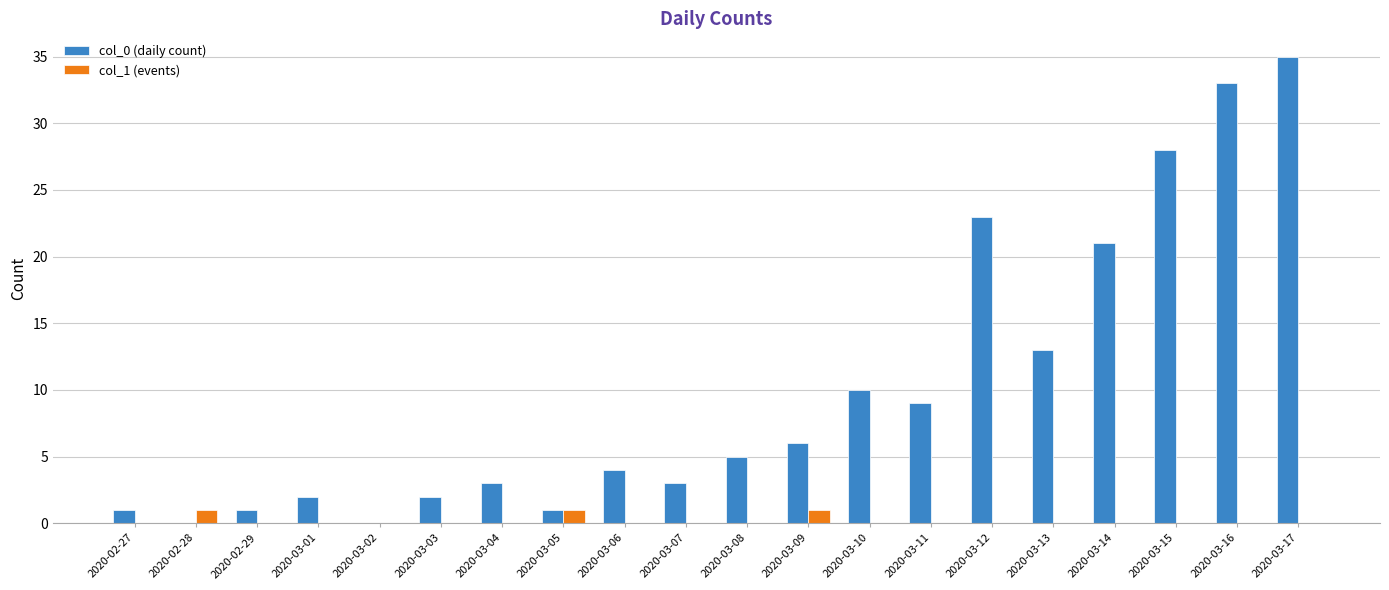

Between 2020-03-02 and 2020-03-08, which series saw the biggest shift?

col_0 (daily count)